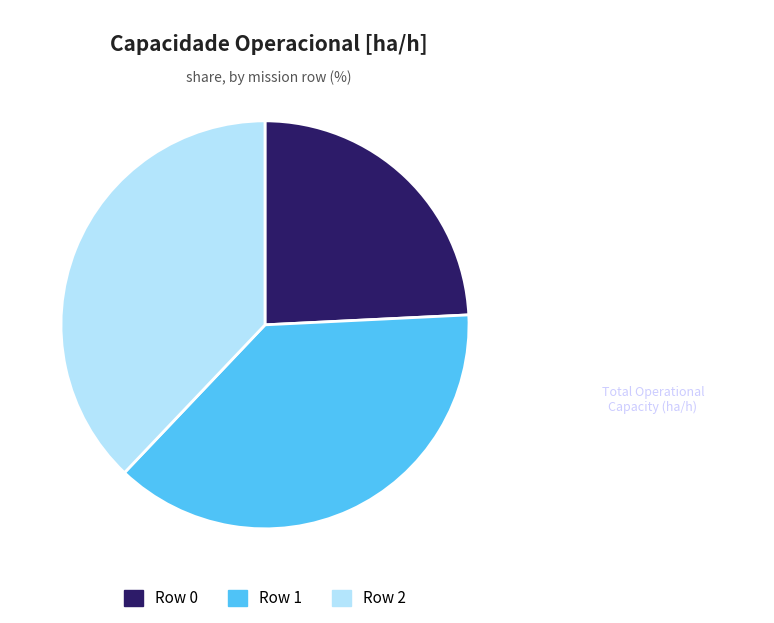

What is the ratio of the value at Row 0 to the value at Row 1?

0.6